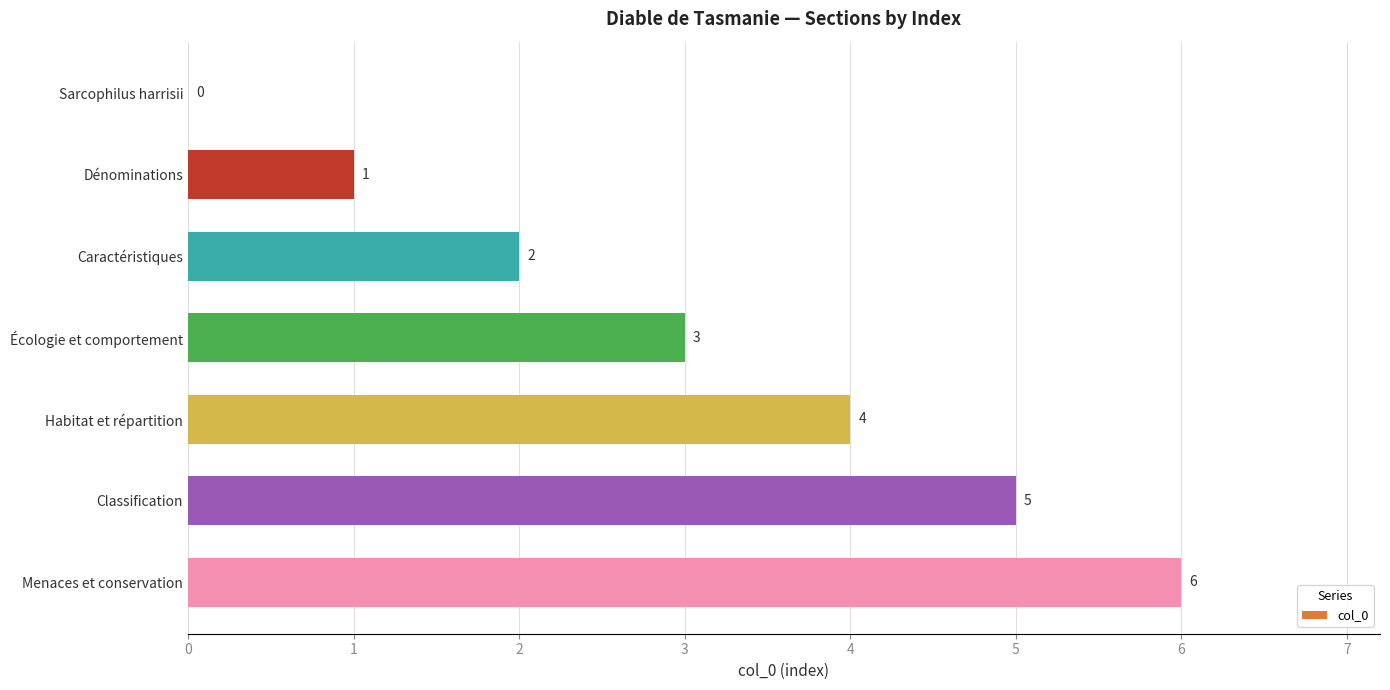

What is the ratio of the value at Écologie et comportement to the value at Classification?

0.6